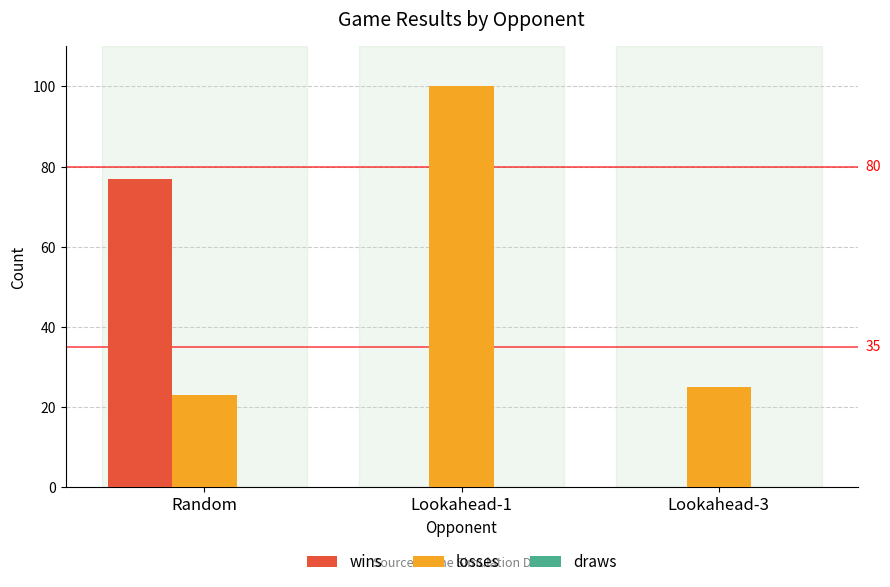

True or false: losses has a value of 8 at Lookahead-3.

False